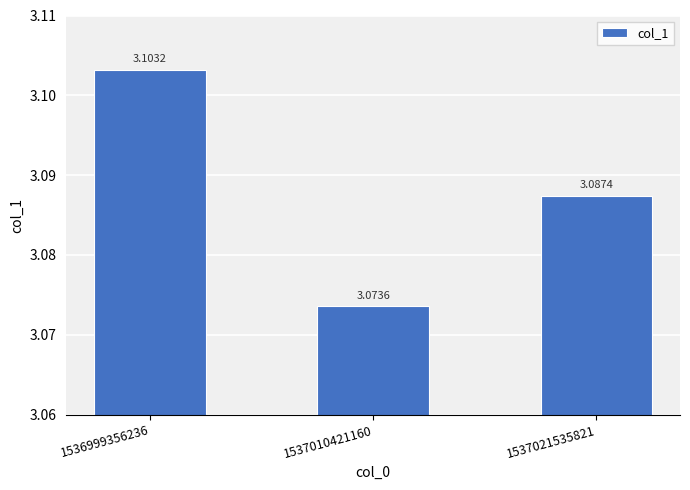

Which has a higher value, 1536999356236 or 1537021535821?

1536999356236